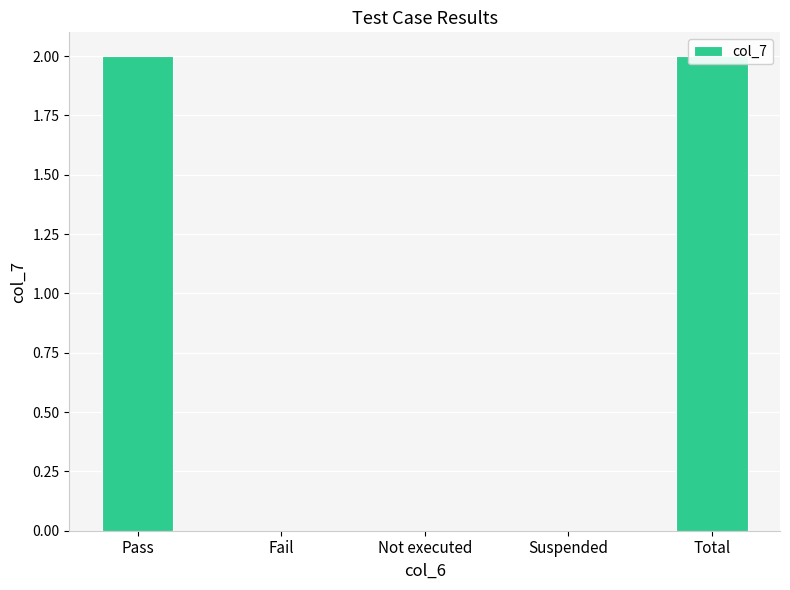

List the labels in order of value, largest first.

Pass, Total, Fail, Not executed, Suspended